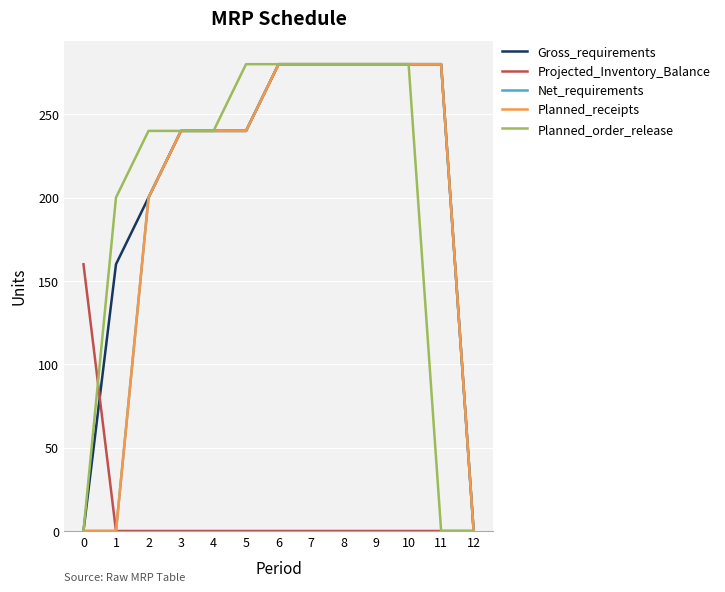

Does the chart display data point markers on the line(s)?

No